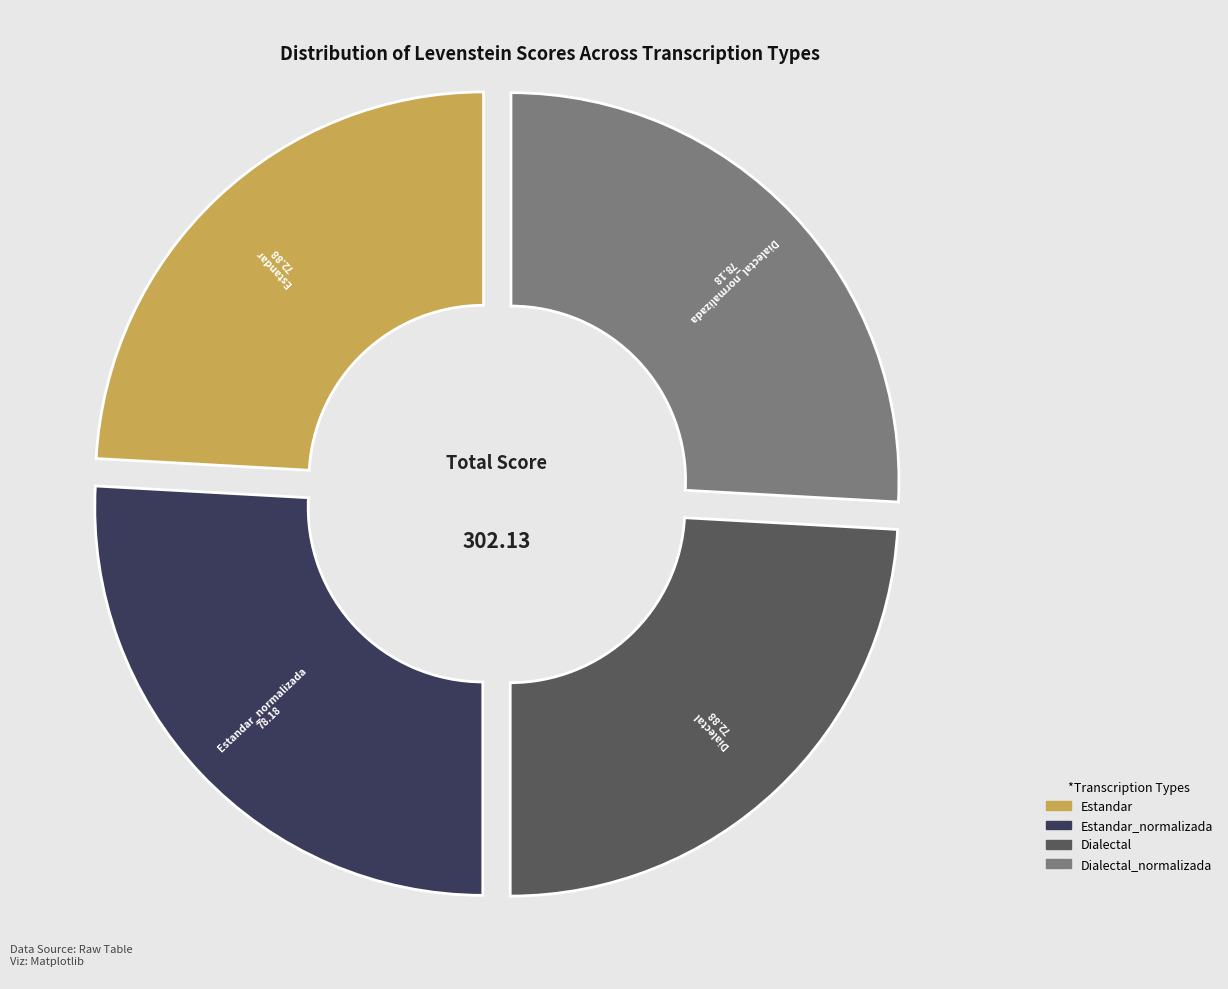

Is there any slice that represents more than half of the pie?

No